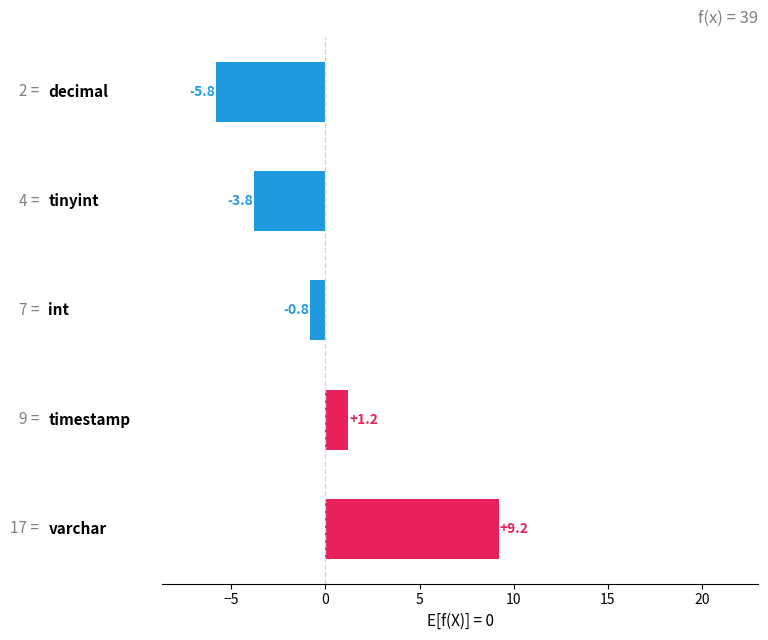

How many values exceed 0?

2